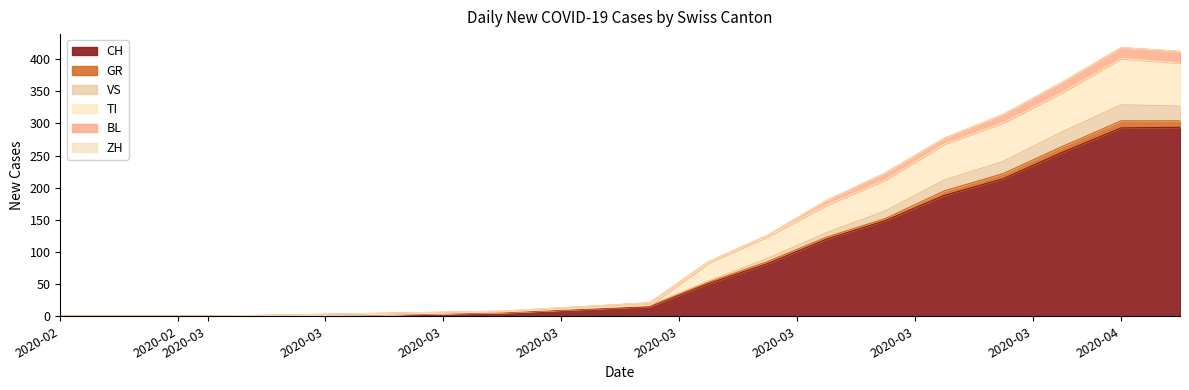

The VS series shows 6 at 2020-06-10. True or false?

False